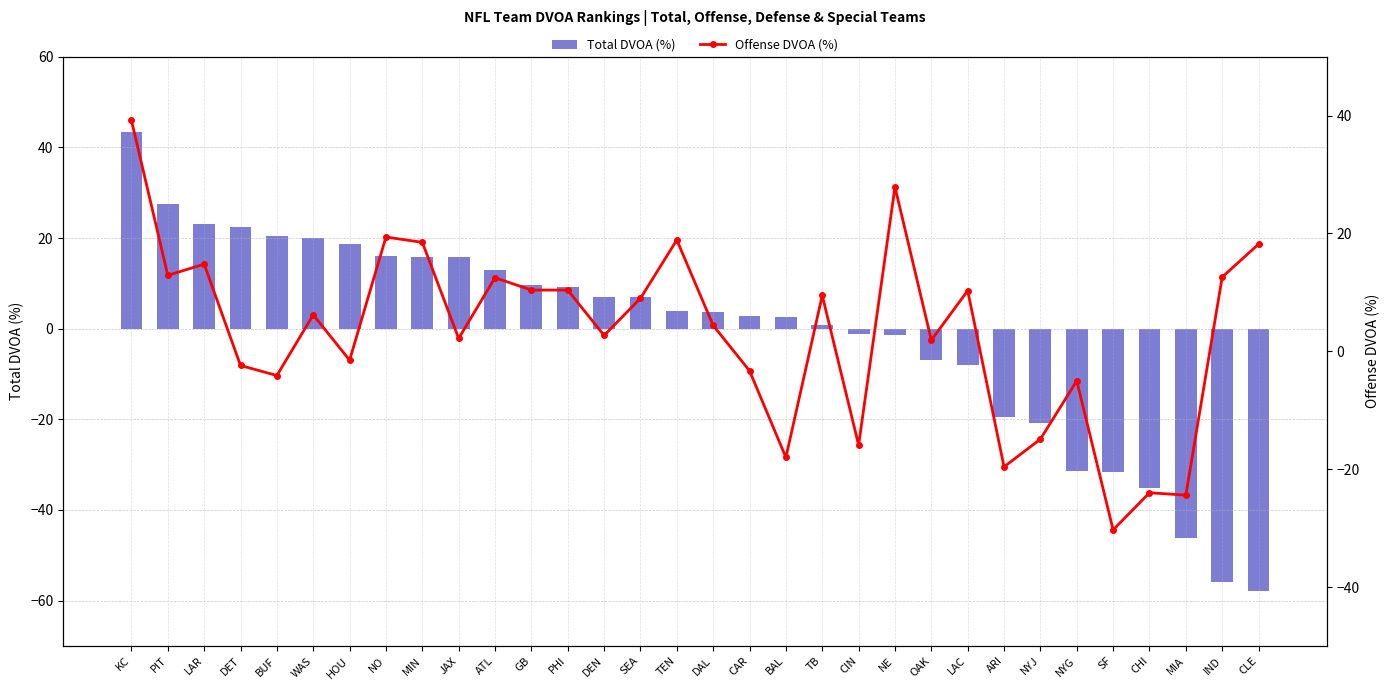

At CLE, list the series in order from largest to smallest.

Offense DVOA (%), Total DVOA (%)